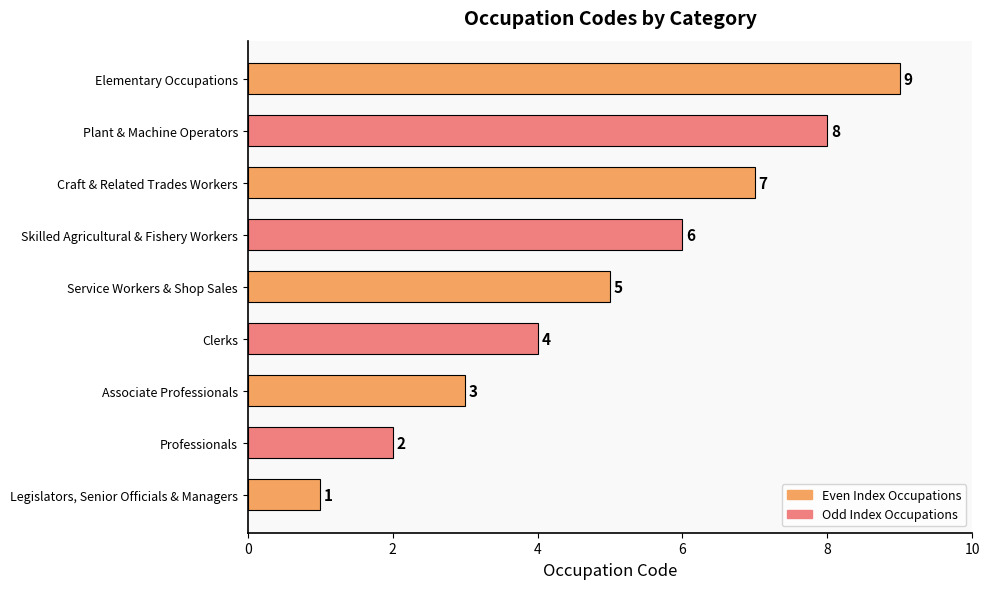

Does the chart contain stacked bars?

No